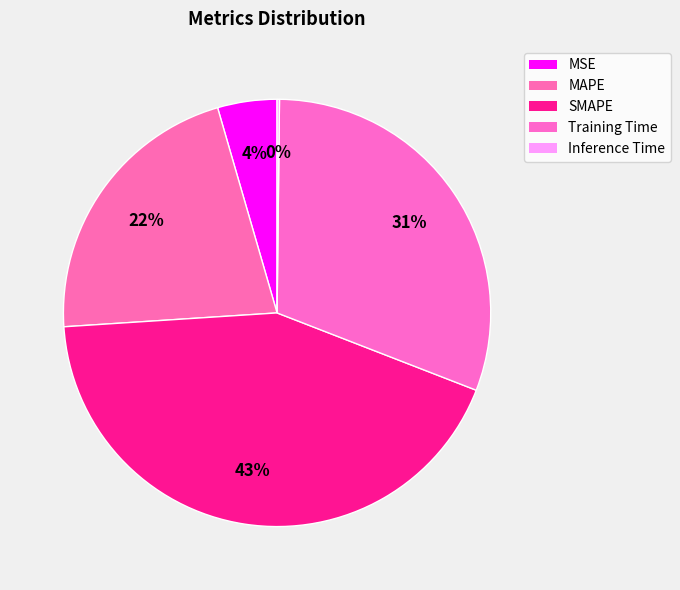

How many segments does this pie chart have?

5